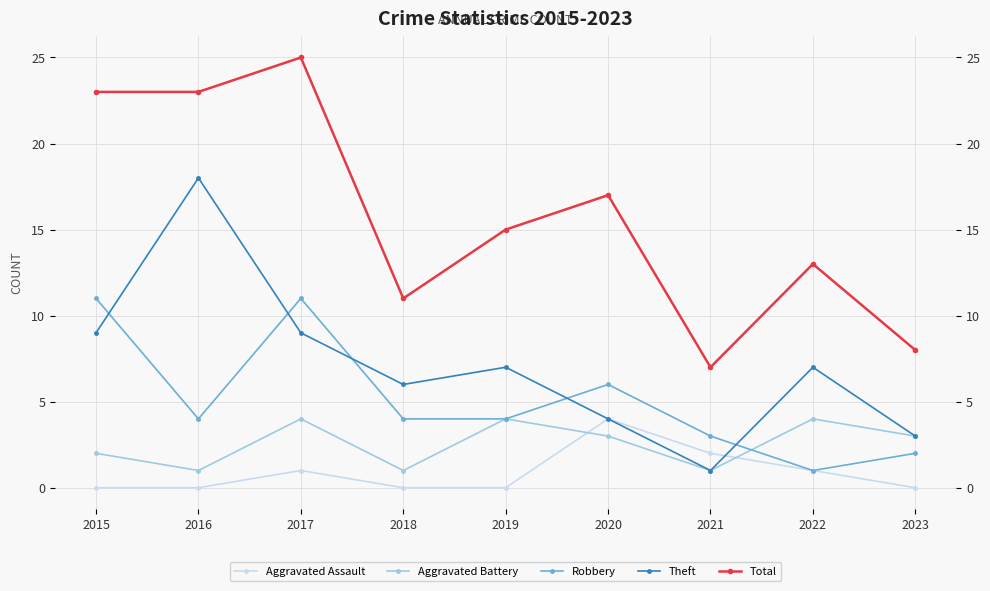

How many series are shown in this chart?

5